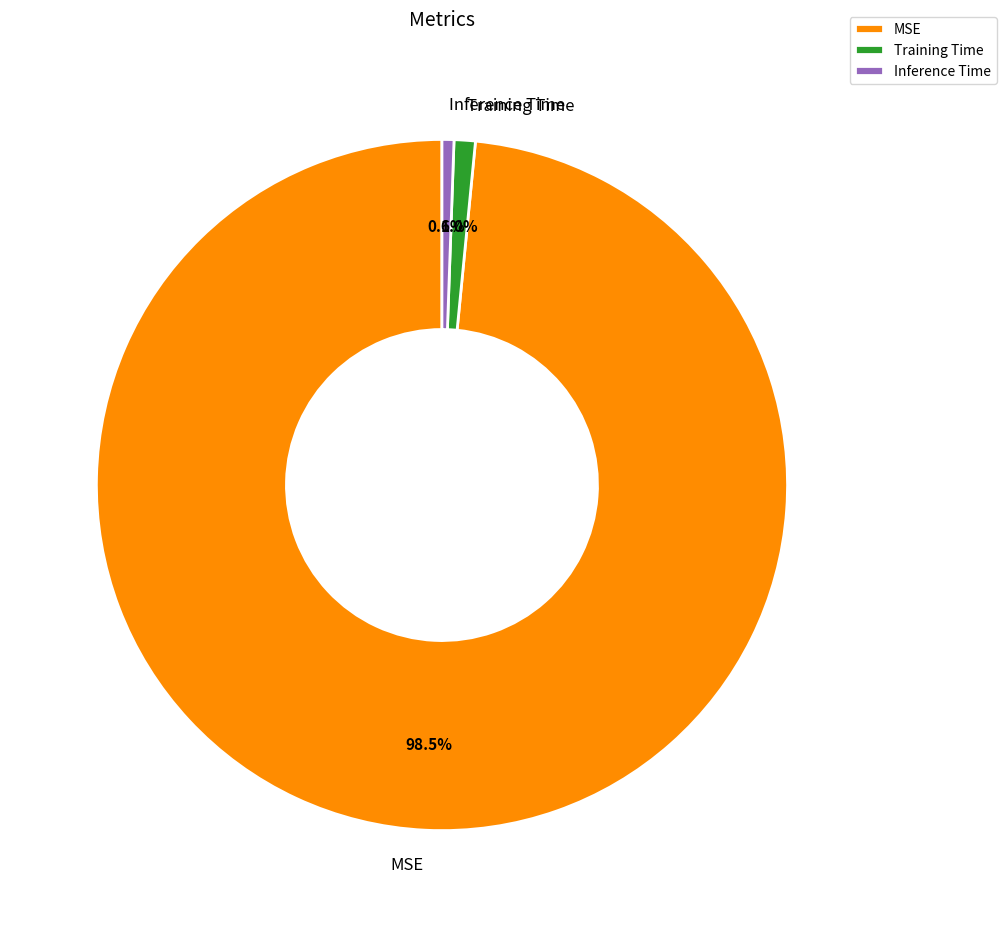

Which slice is the largest?

MSE